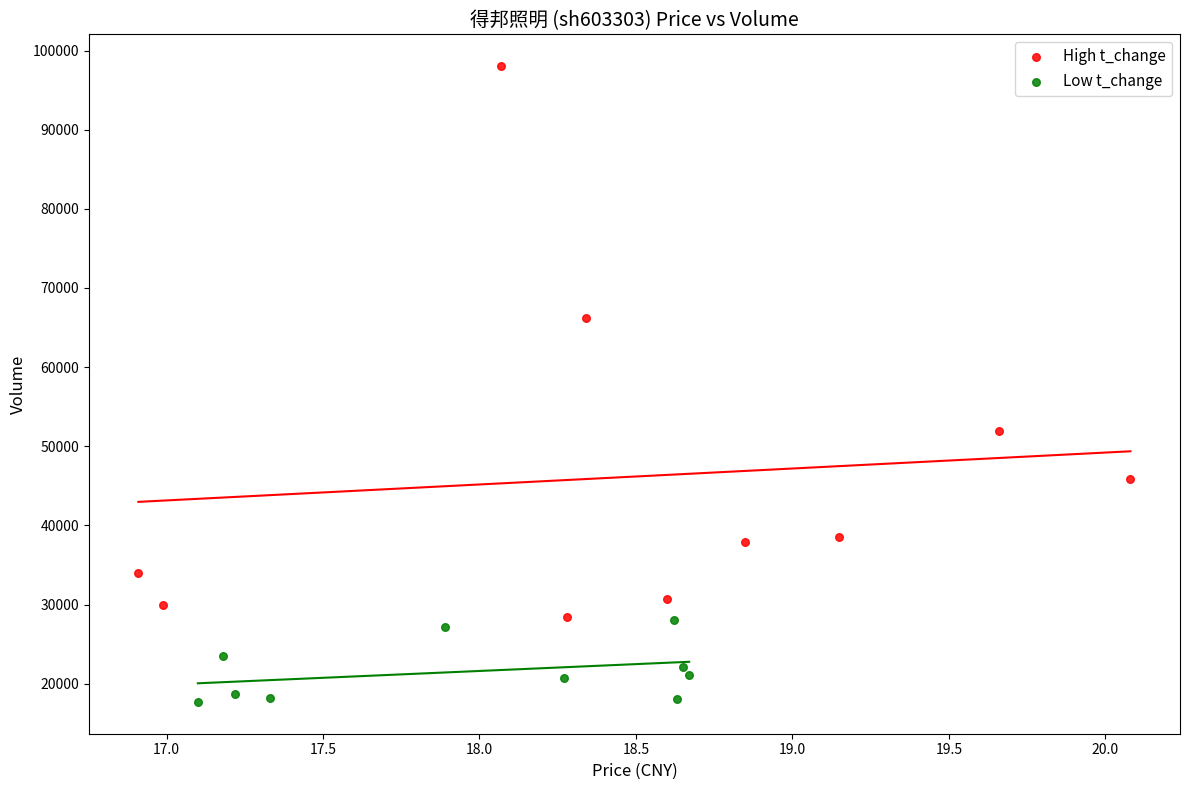

Which series reaches the maximum Y coordinate?

High t_change